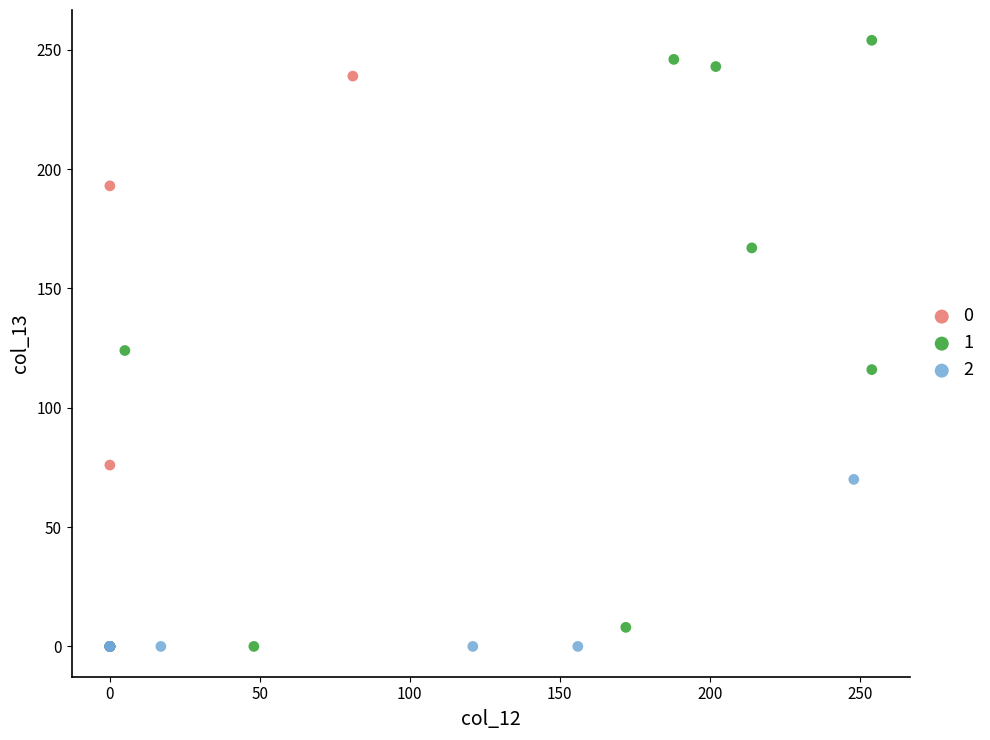

What are all the series names shown in the legend?

0, 1, 2